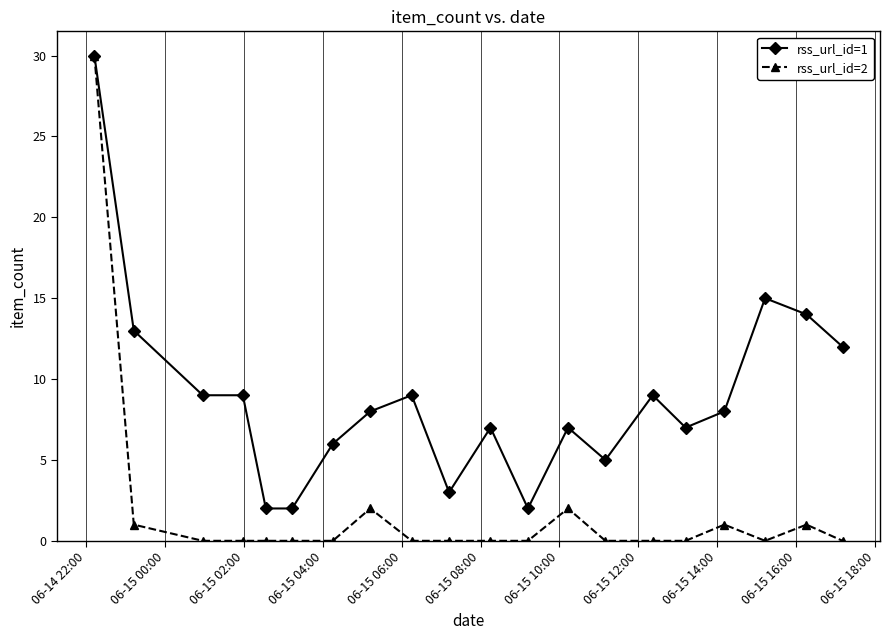

Which series has the largest range (max minus min)?

rss_url_id=2